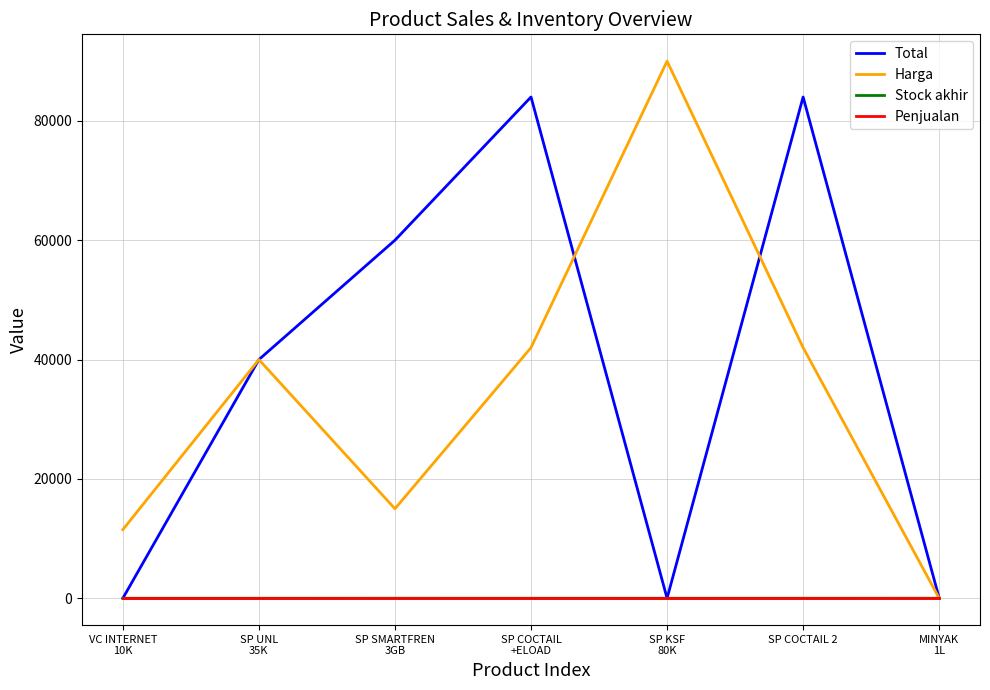

What is the maximum value shown in the chart?

90000